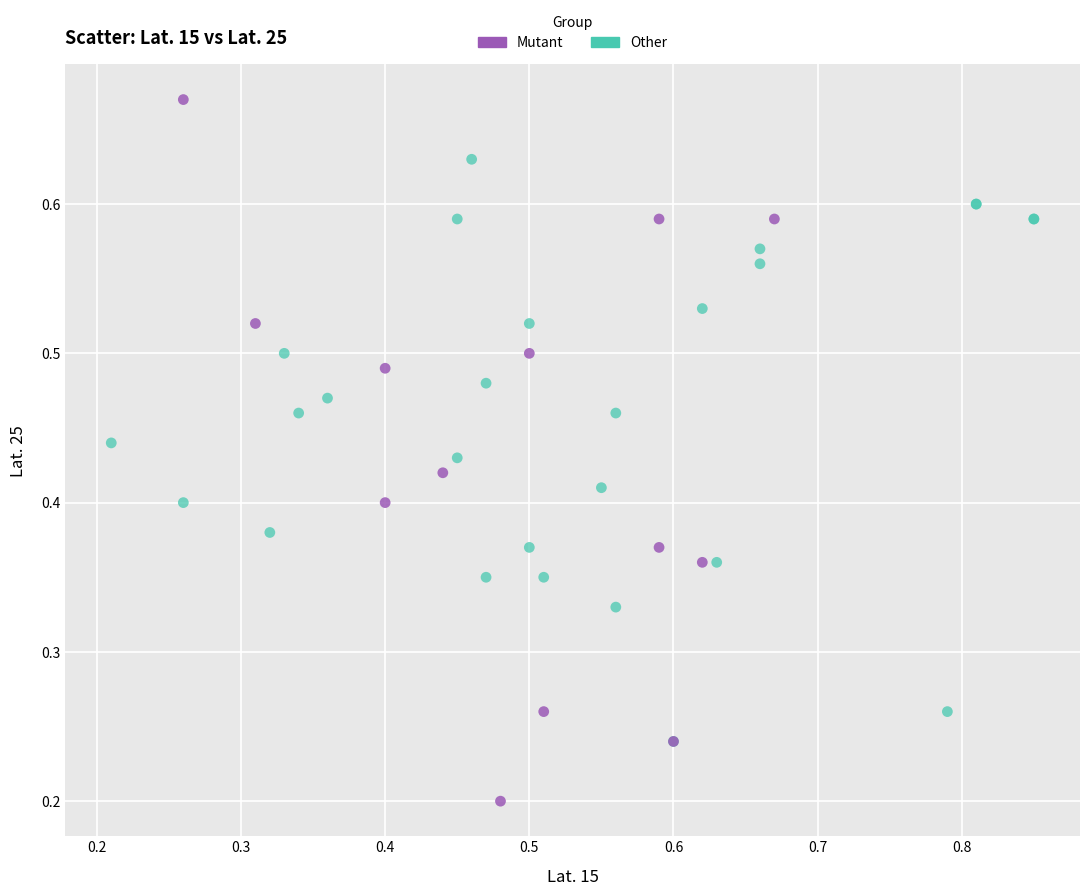

Which series contains the highest Y value?

Mutant